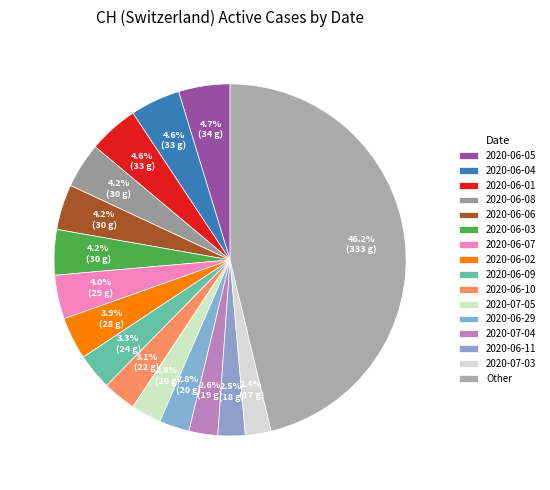

Does any single category account for the majority?

No